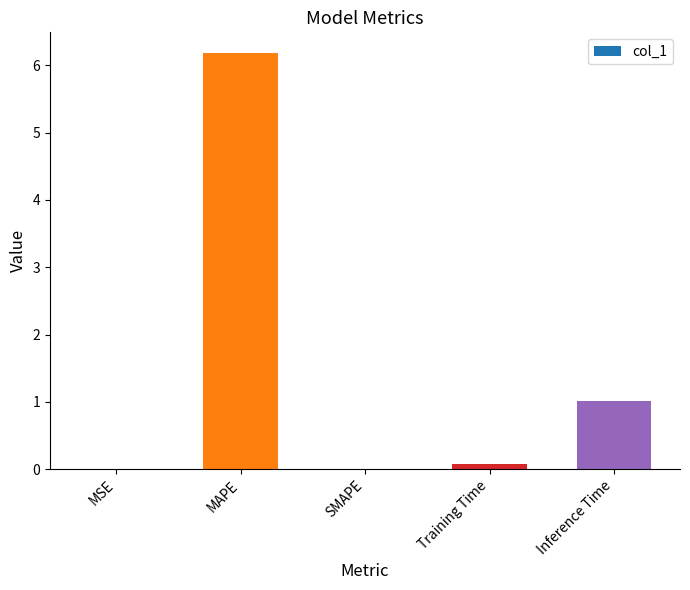

At which label is the value closest to 3?

Inference Time